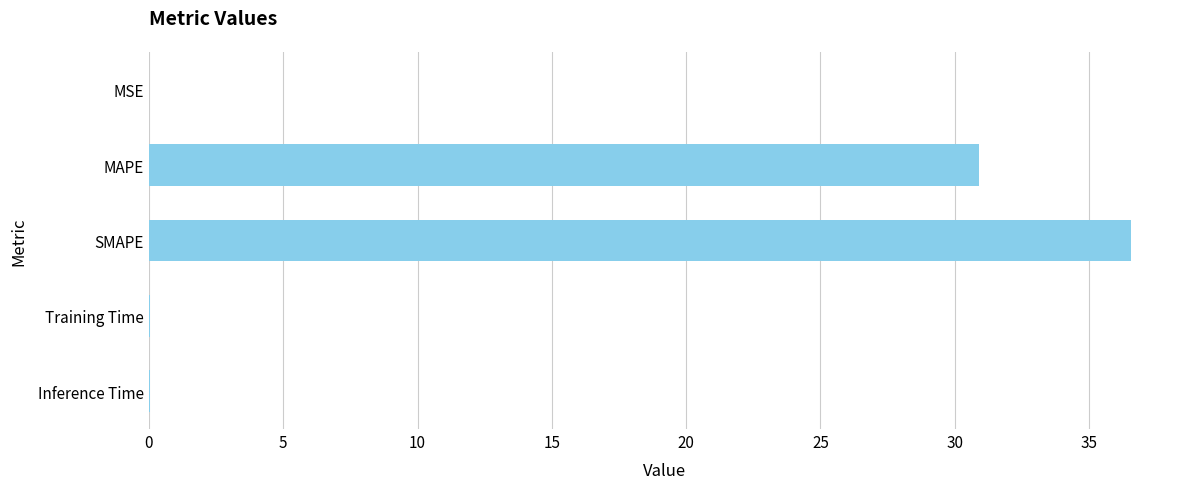

Which category has the highest value across all series?

SMAPE